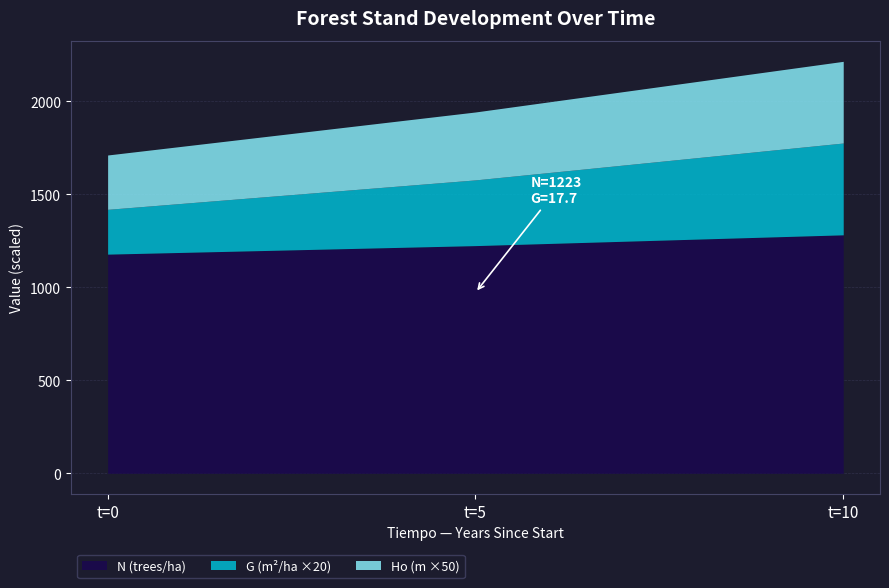

What is the maximum value for N (trees/ha)?

1281.5